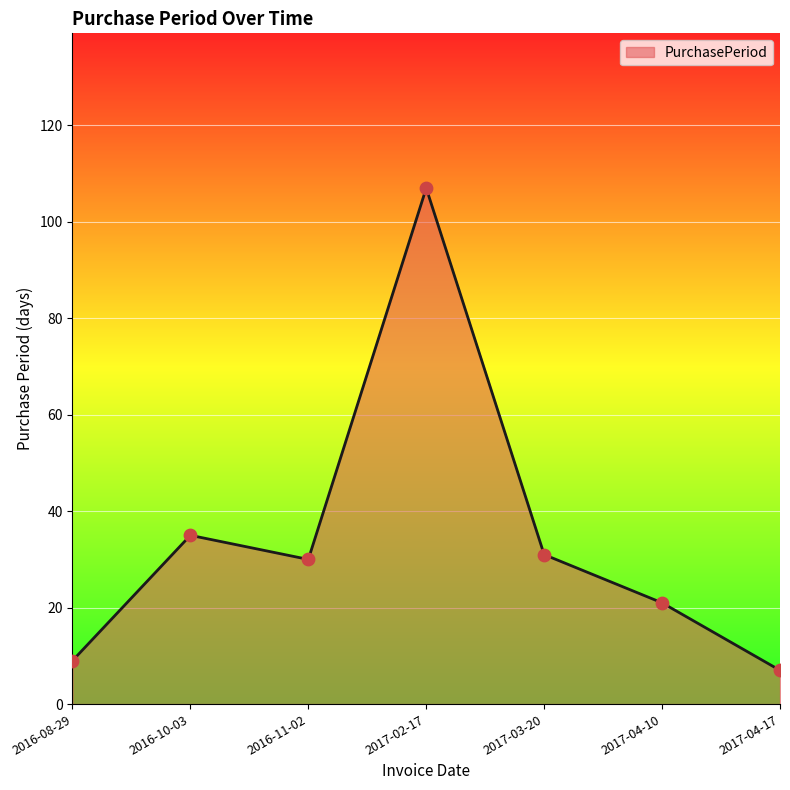

What is the change in value from 2016-08-29 to 2017-03-20?

+22